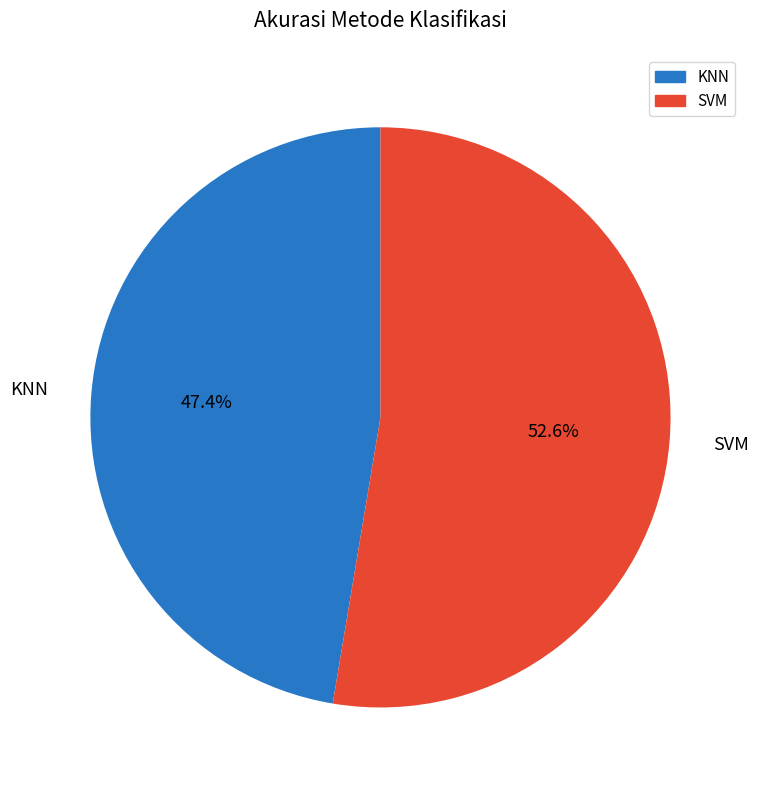

Between SVM and KNN, which is larger?

SVM